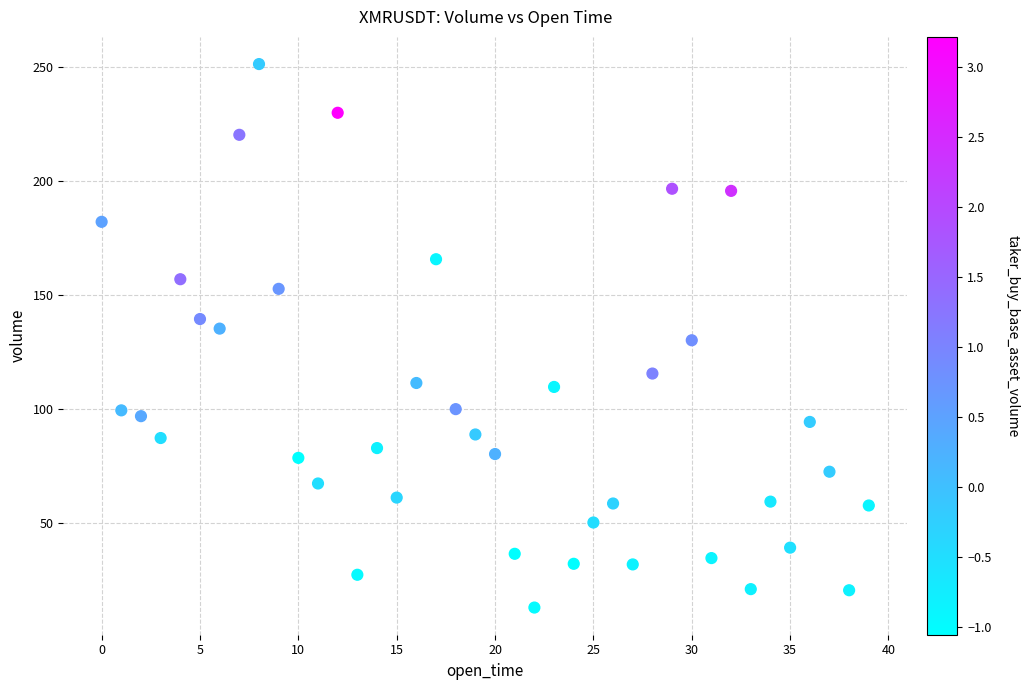

What is the range of Y values (max minus min)?

238.3